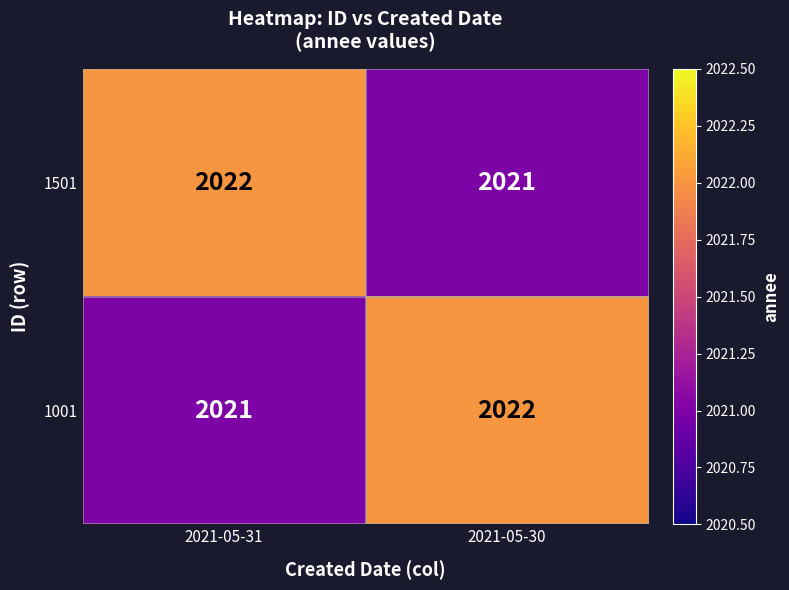

What is the sum of the 1501 values at 2021-05-31 and 2021-05-30?

4043